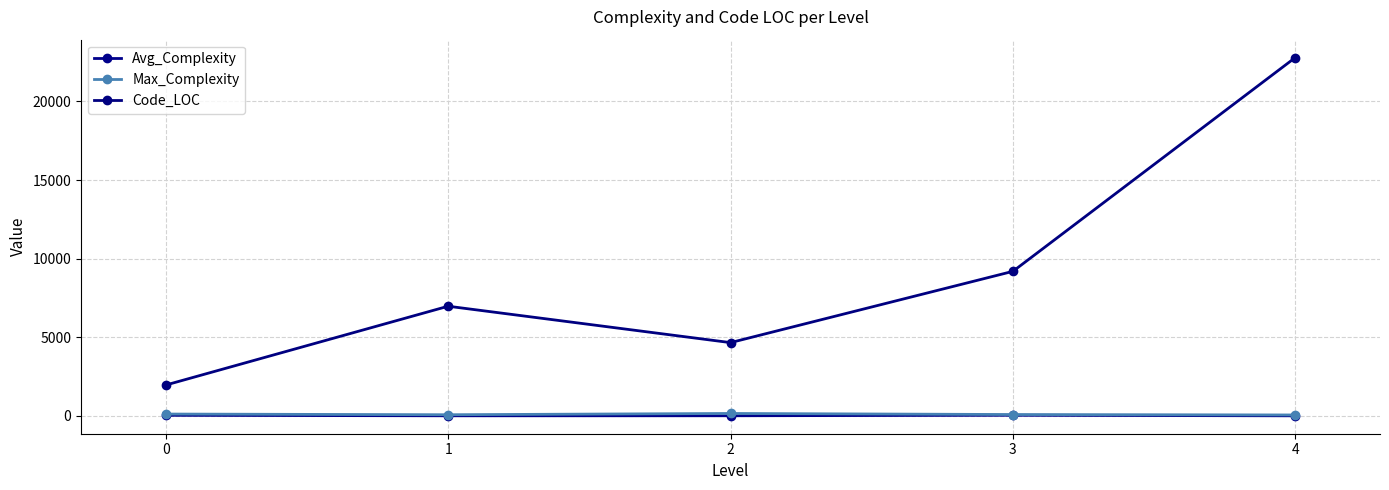

What are all the series names shown in the legend?

Avg_Complexity, Max_Complexity, Code_LOC